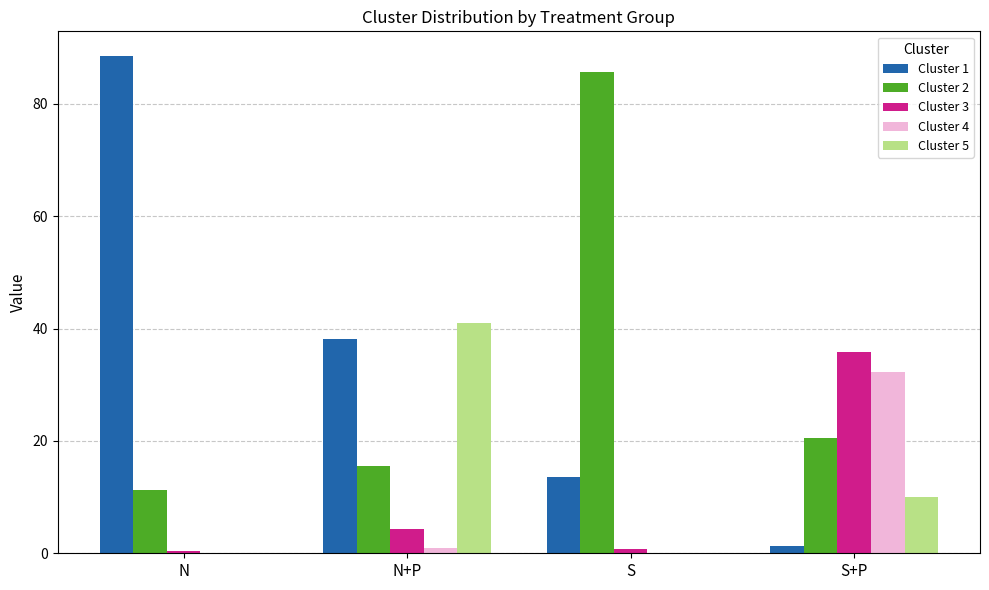

What is the sum of the Cluster 5 values at N and S+P?

10.0